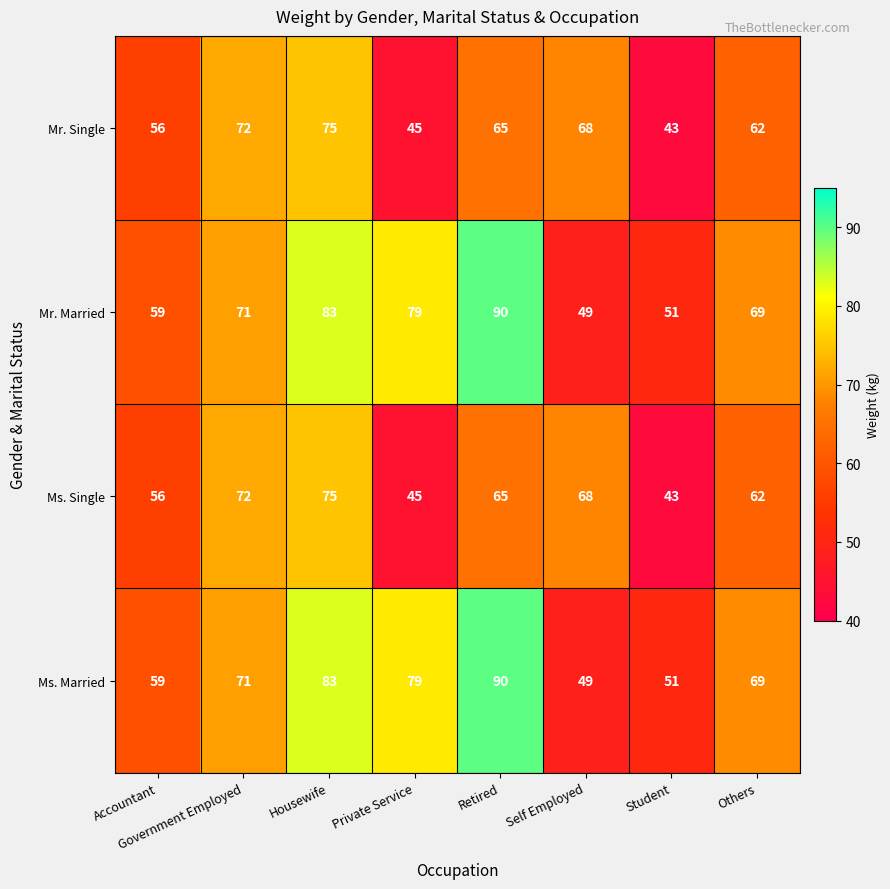

Where is Ms. Married nearest to the value 69?

Others